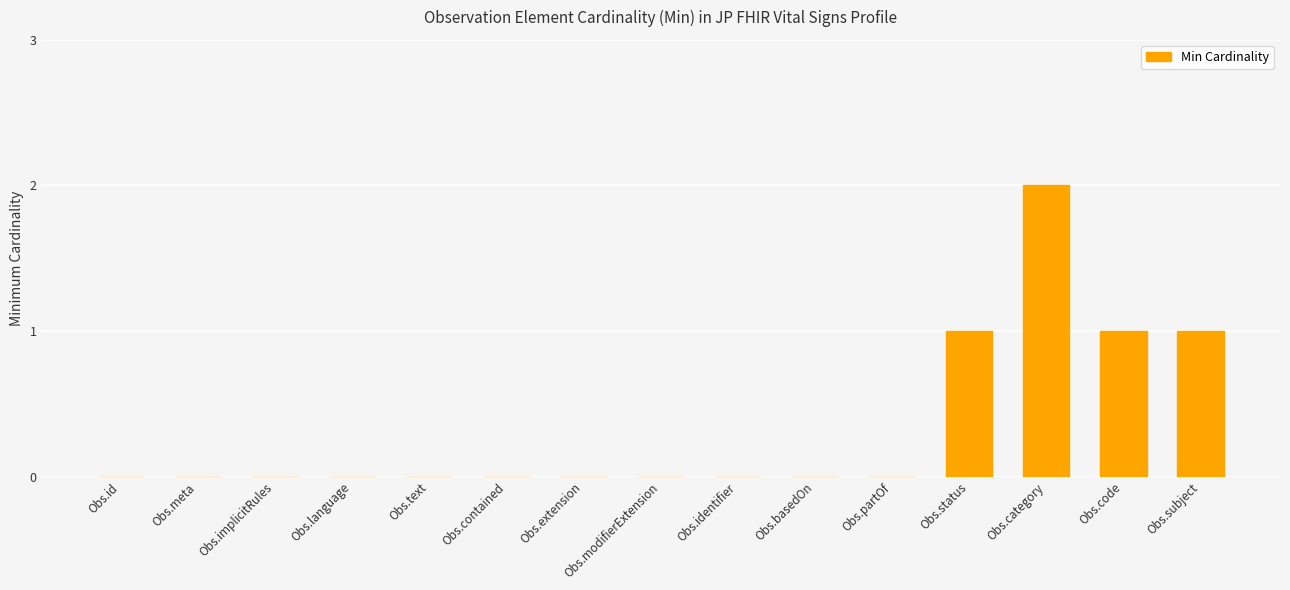

True or false: the data shows 1 at Obs.extension.

False